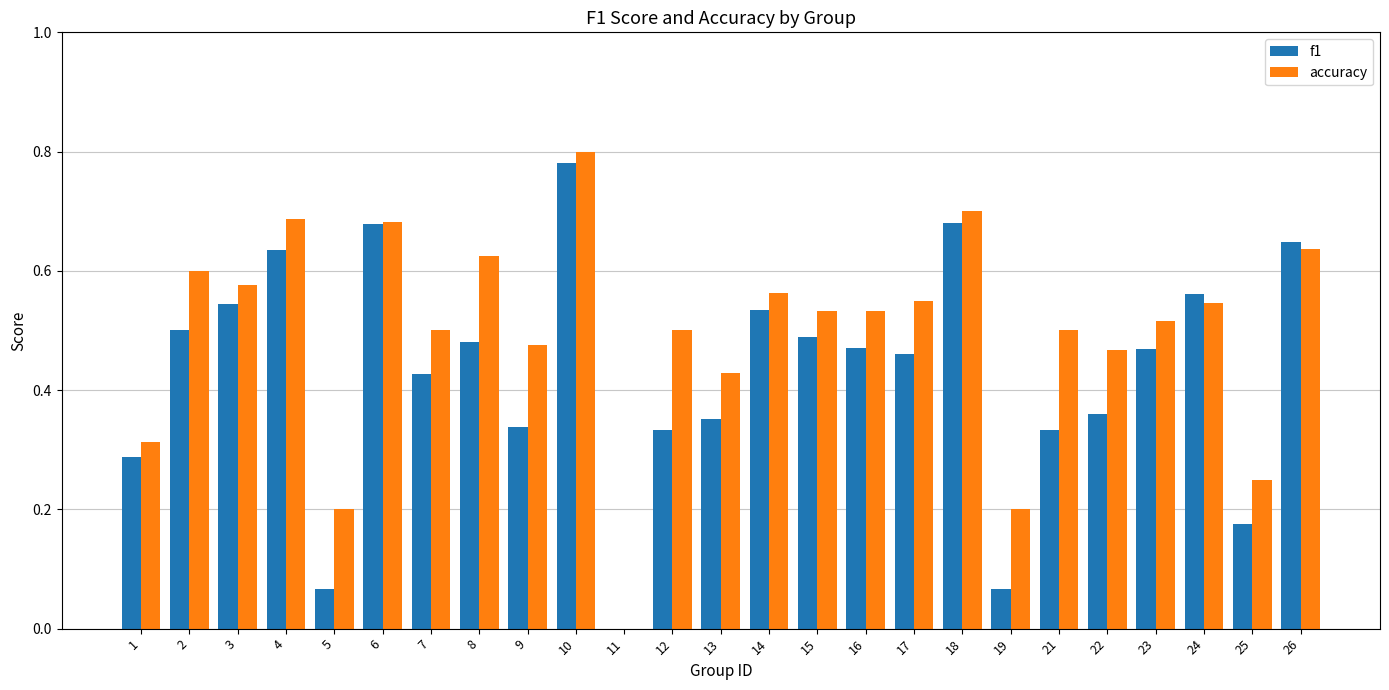

How many groups of bars are there?

25